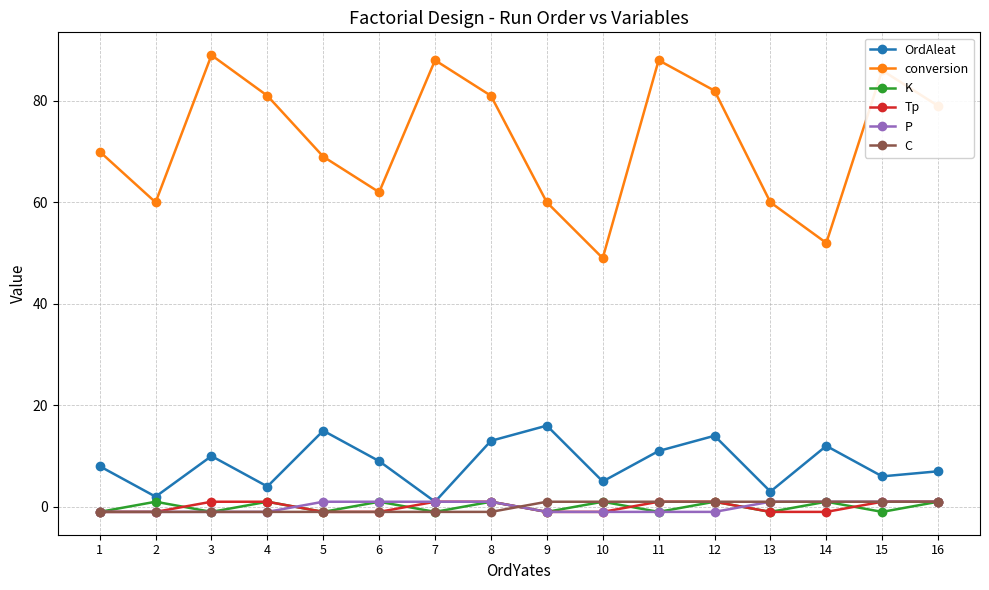

Which series has the largest range (max minus min)?

conversion